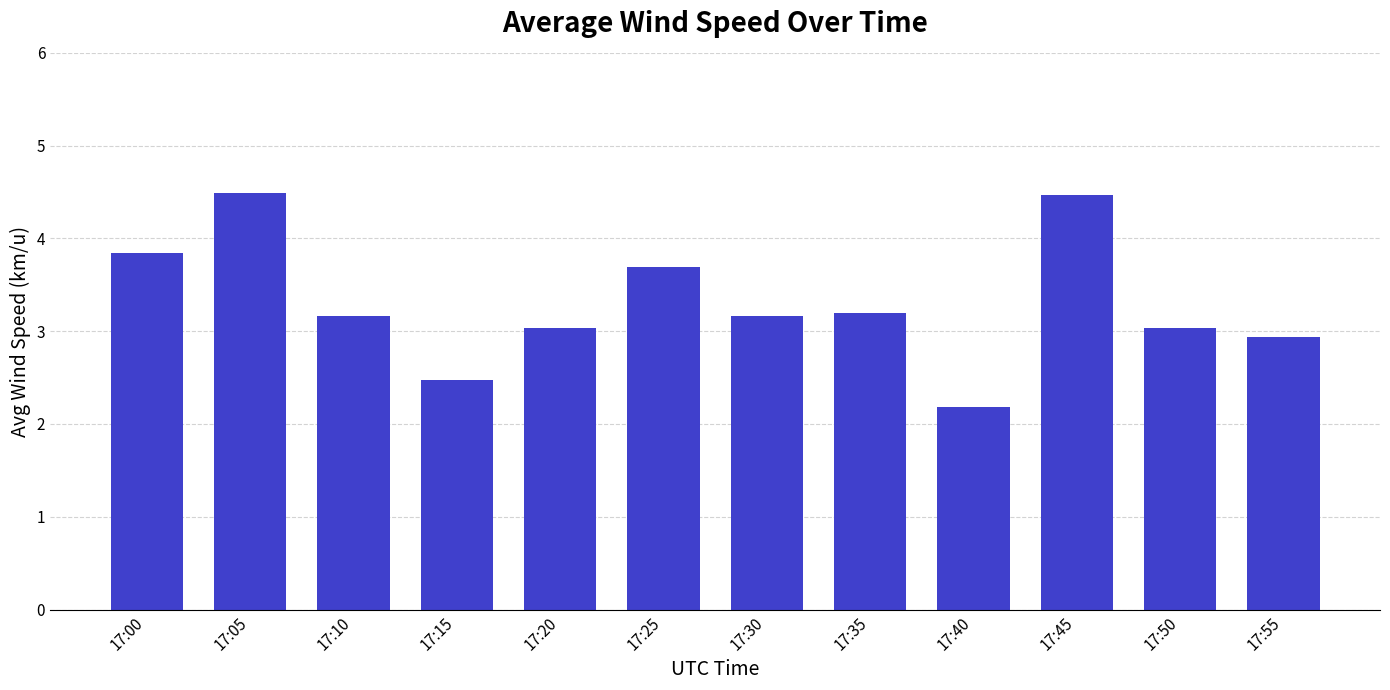

What is the change in value from 17:15 to 17:20?

+0.6